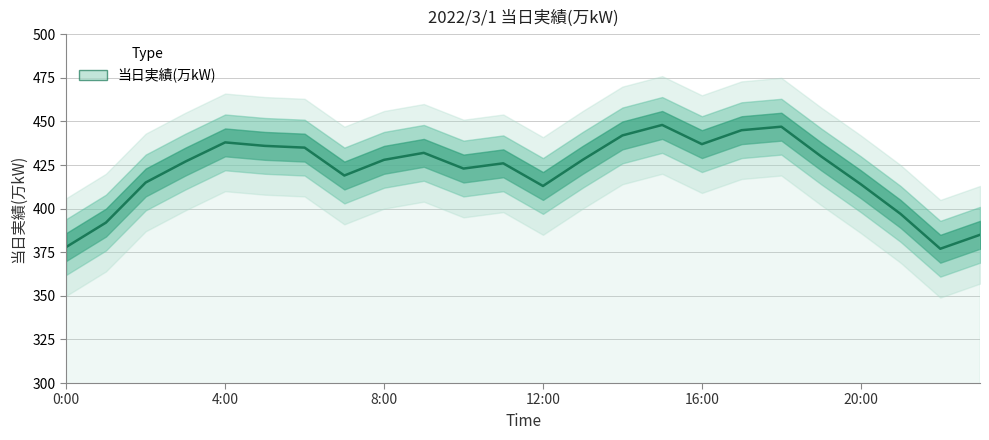

How many distinct data groups are displayed?

1